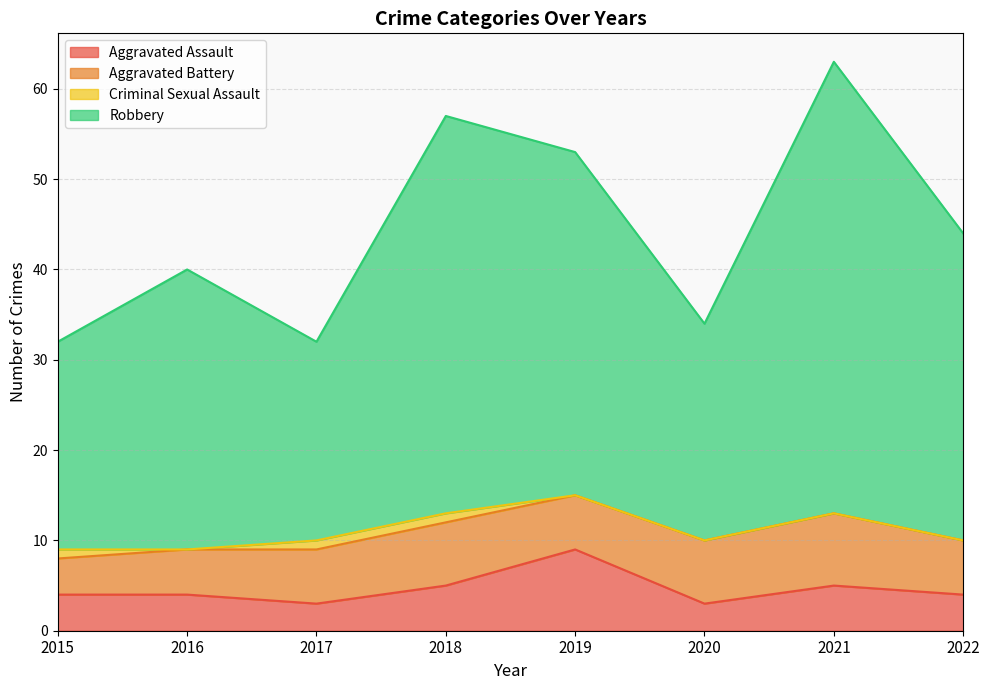

True or false: Aggravated Assault and Robbery cross at least once.

False